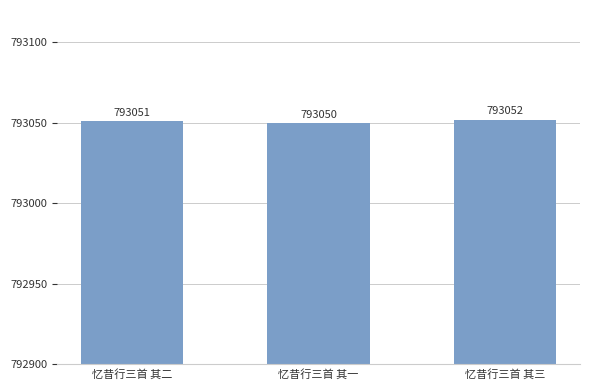

What is the label of the 3rd bar from the left?

忆昔行三首 其三